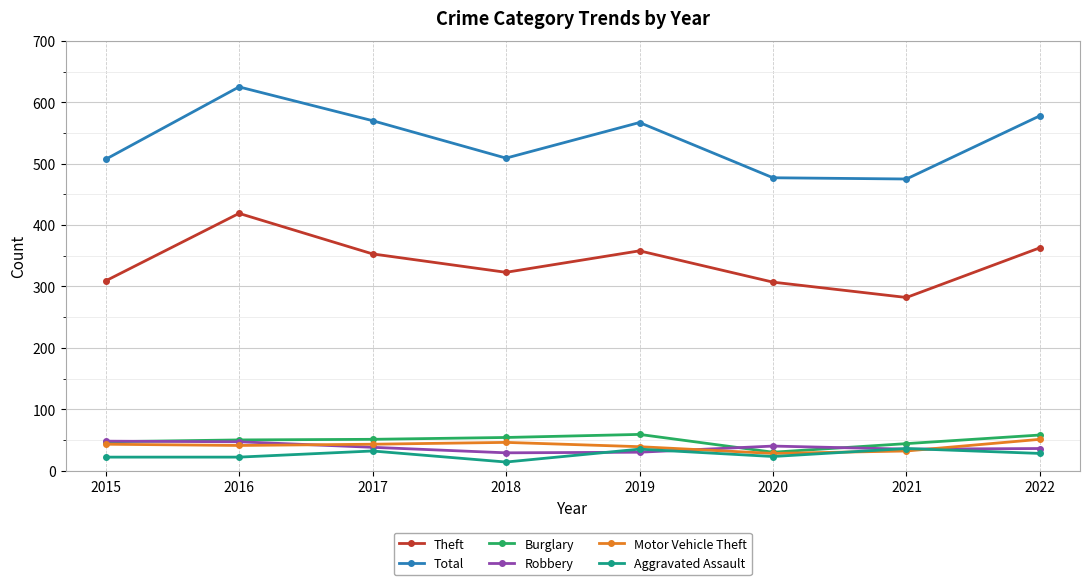

What is the difference between the Motor Vehicle Theft values at 2017 and 2021?

11